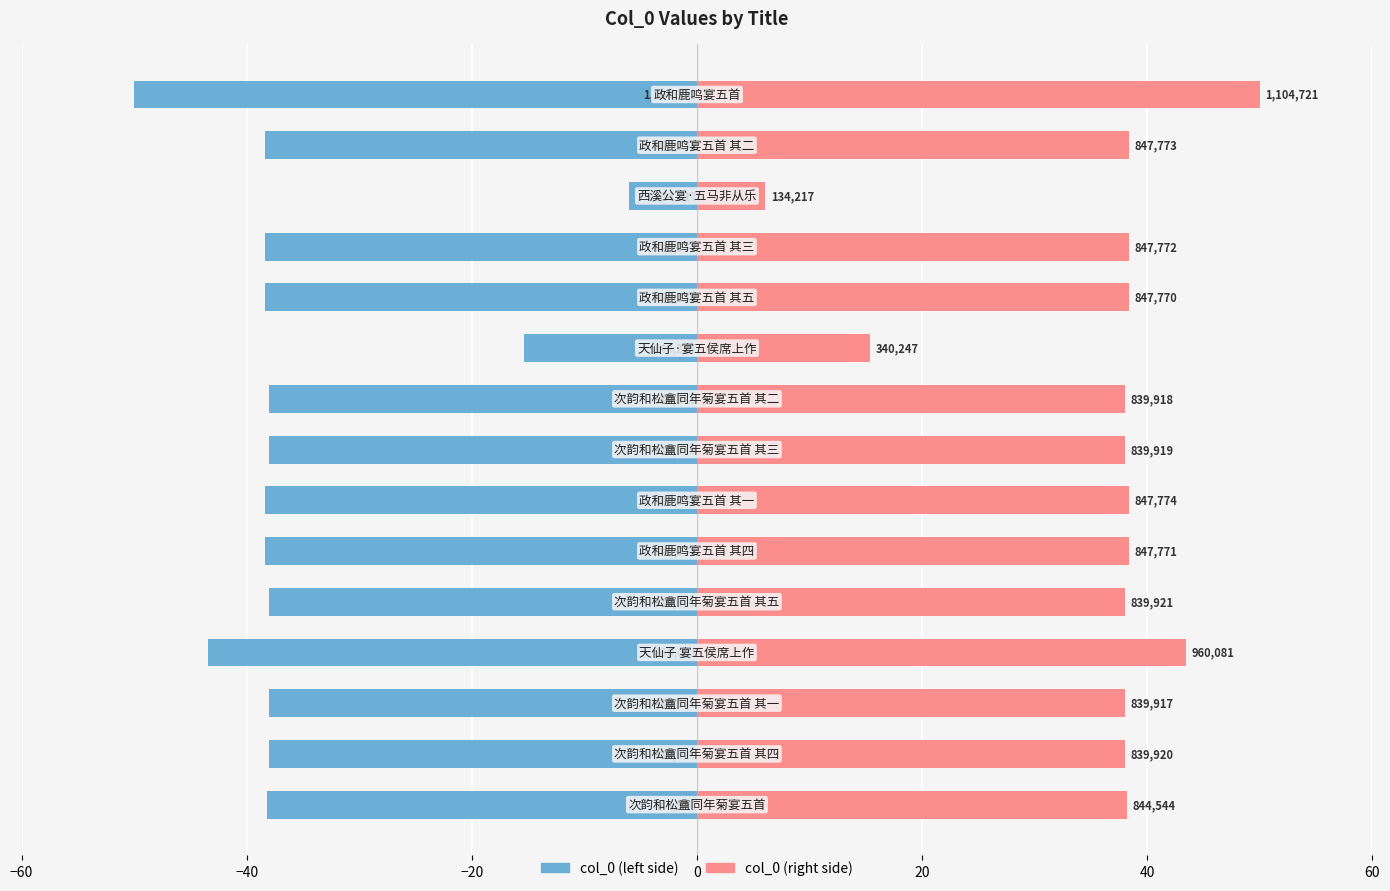

At how many categories does at least one series exceed -16?

15